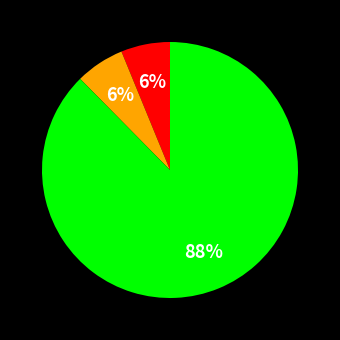

To the nearest percent, what is the average slice percentage?

33%